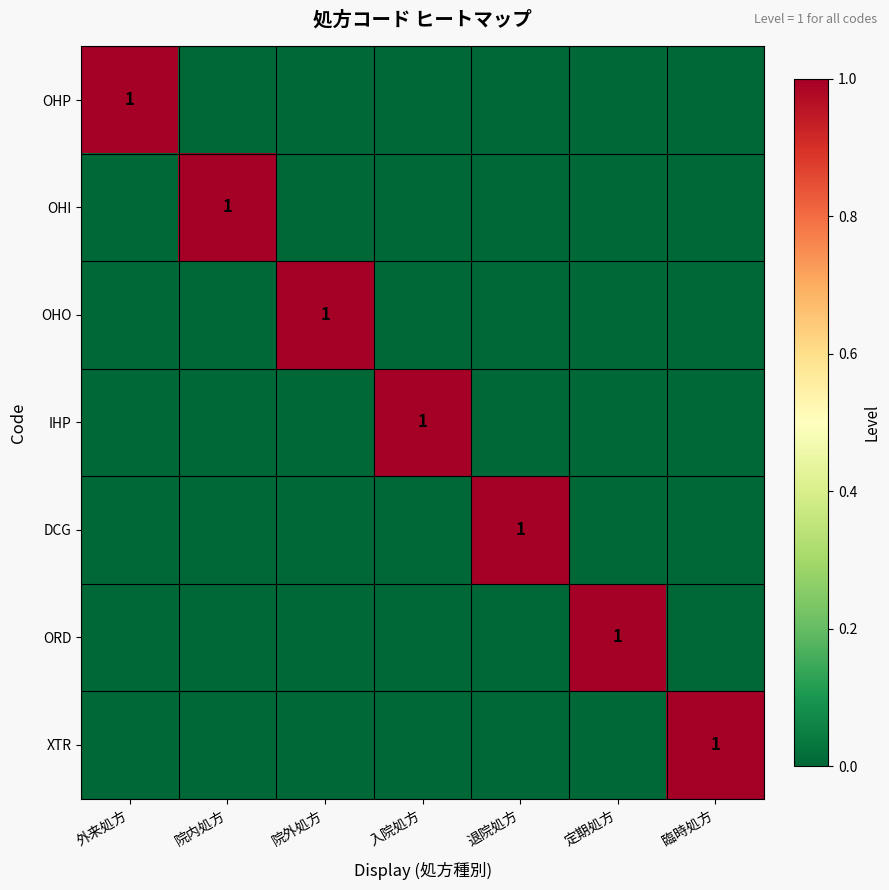

True or false: OHP has a value of 1 at 外来処方.

True